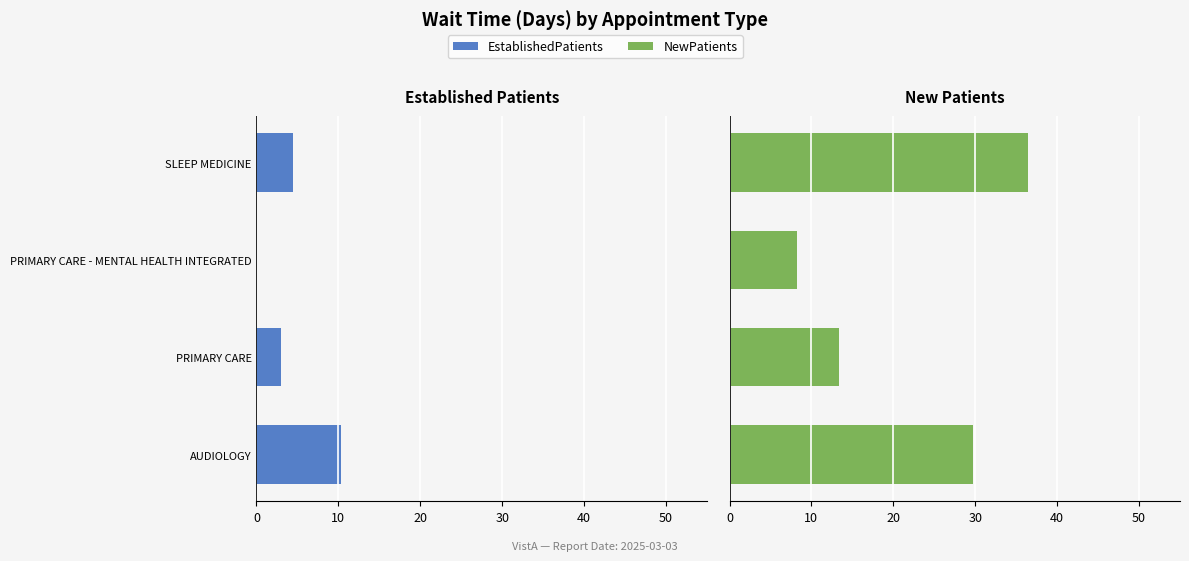

Between AUDIOLOGY and SLEEP MEDICINE, which series saw the biggest shift?

NewPatients